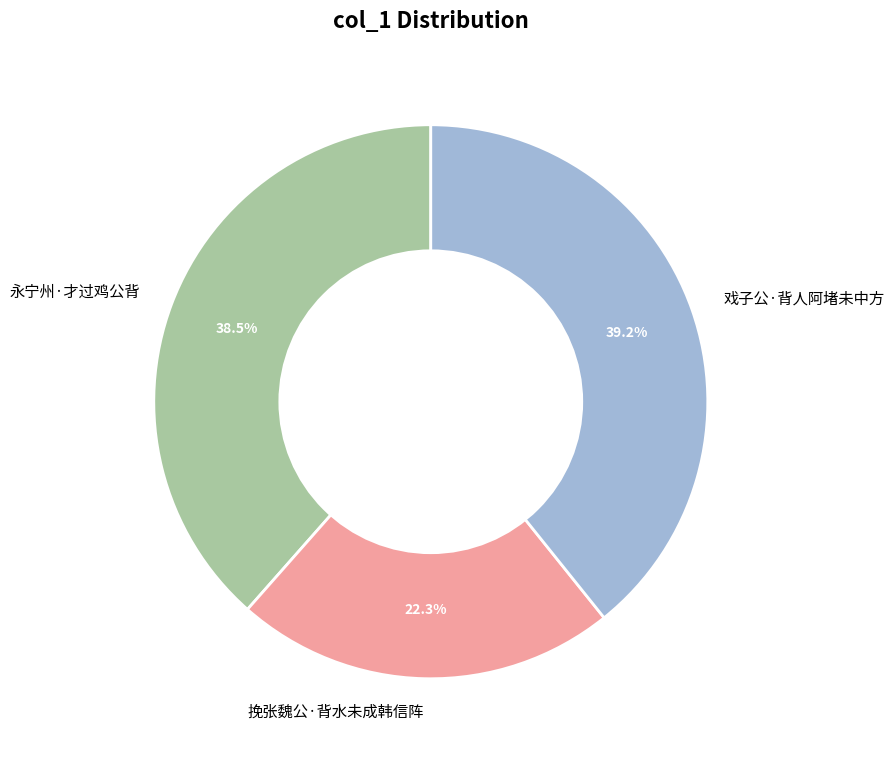

Does 永宁州·才过鸡公背 represent more than half of the total?

No